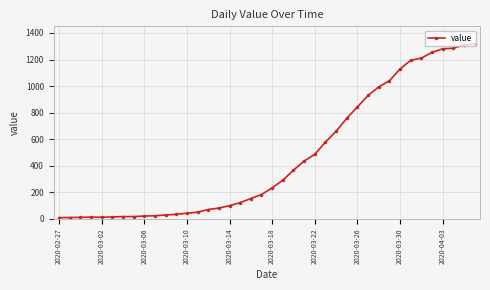

What is the maximum value shown in the chart?

1318